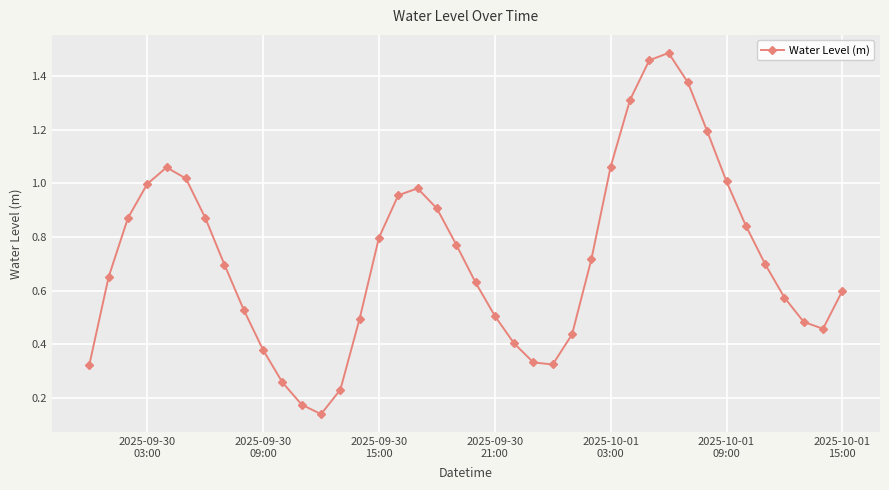

How many points are lower than both their immediate neighbors (excluding endpoints)?

3